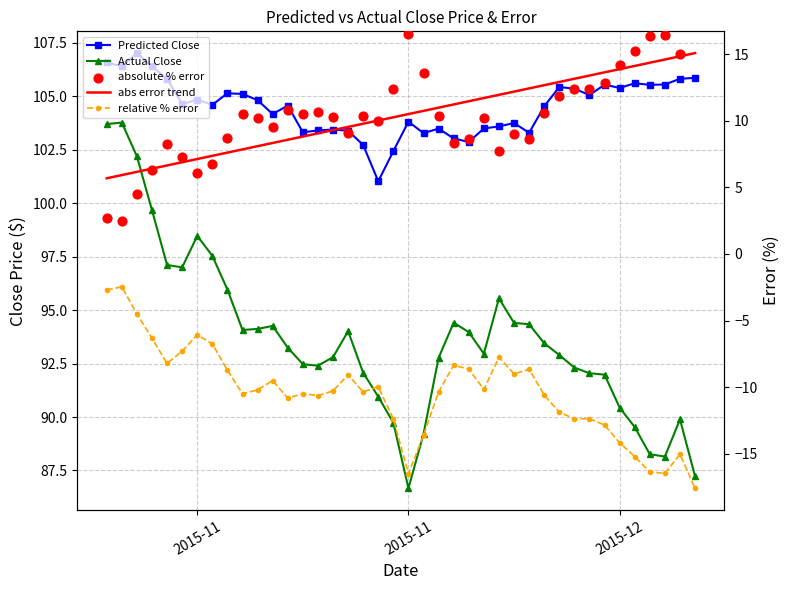

Which series contains the lowest Y value?

relative % error